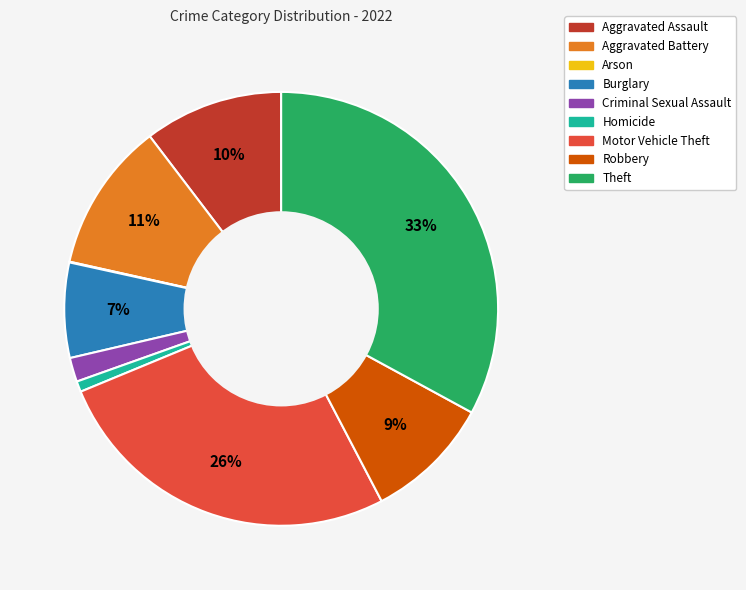

To the nearest percent, what portion does Aggravated Battery represent?

11%